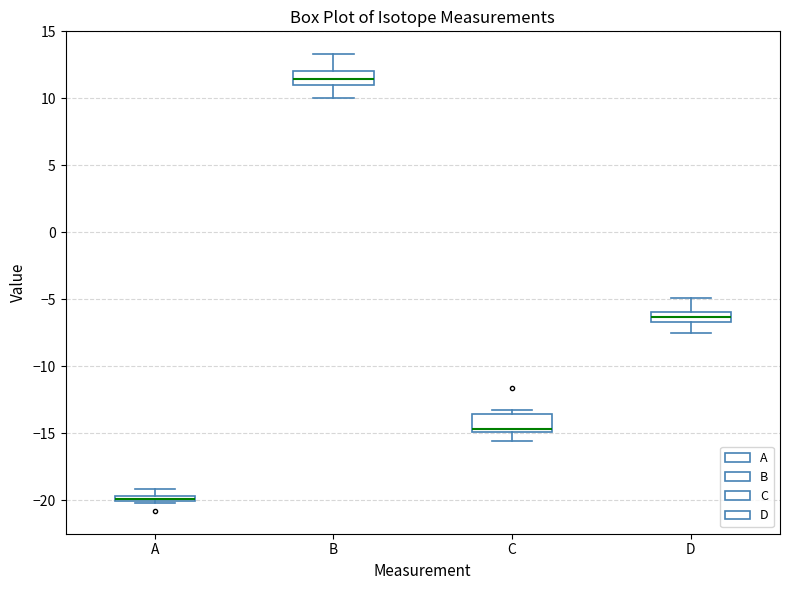

Which box's median line is the lowest?

A